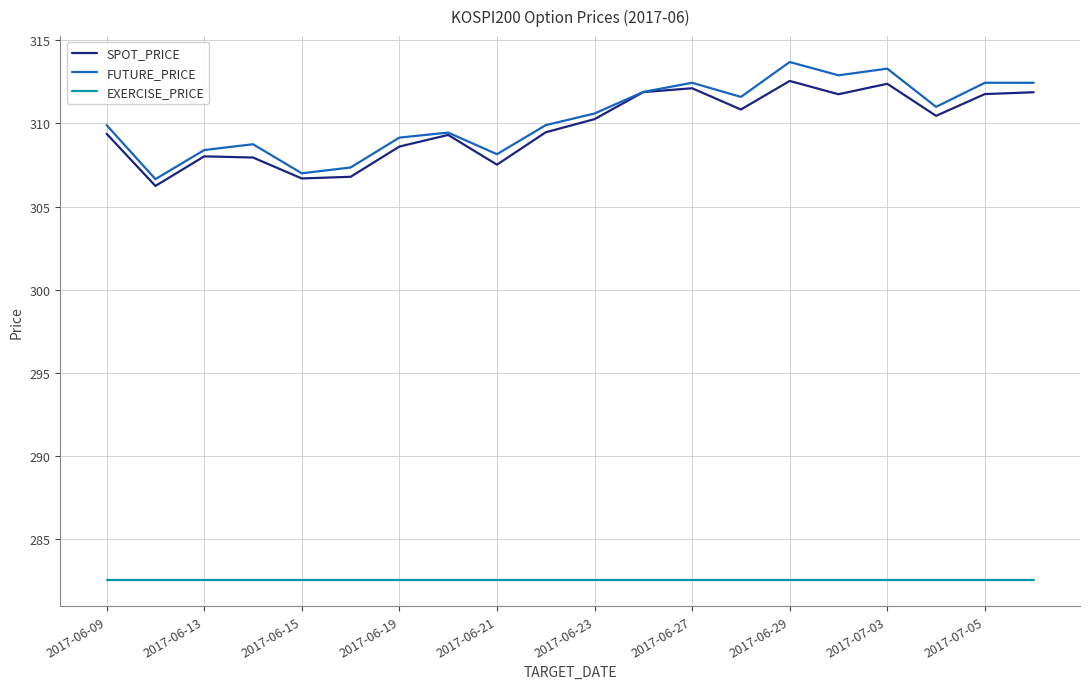

What are all the series names shown in the legend?

SPOT_PRICE, FUTURE_PRICE, EXERCISE_PRICE